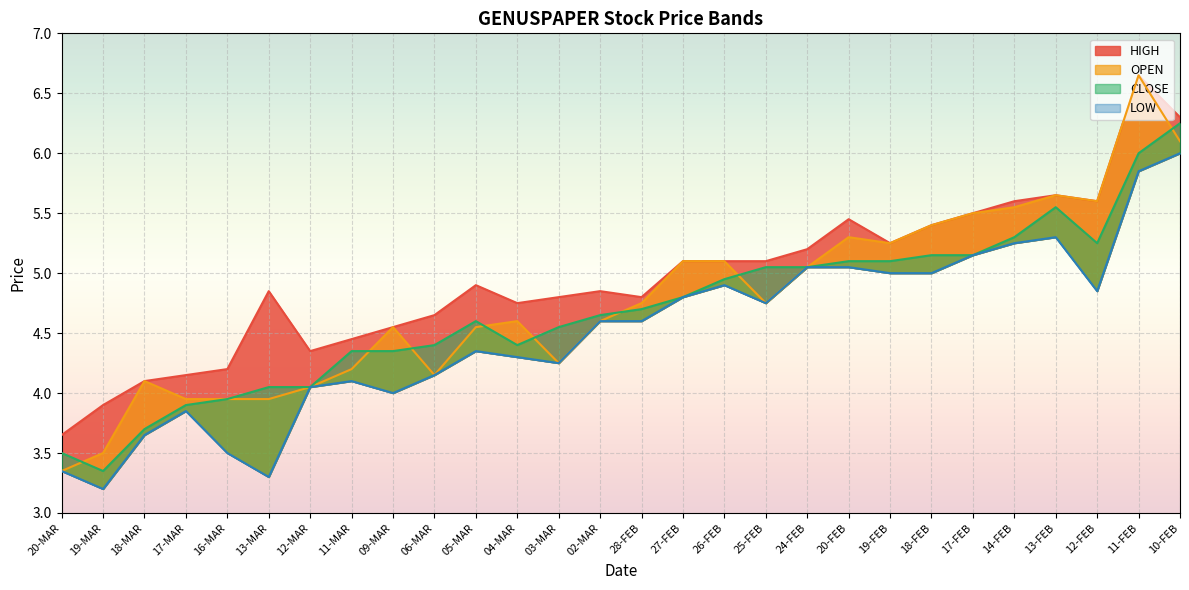

At which label is OPEN closest to 5?

24-FEB